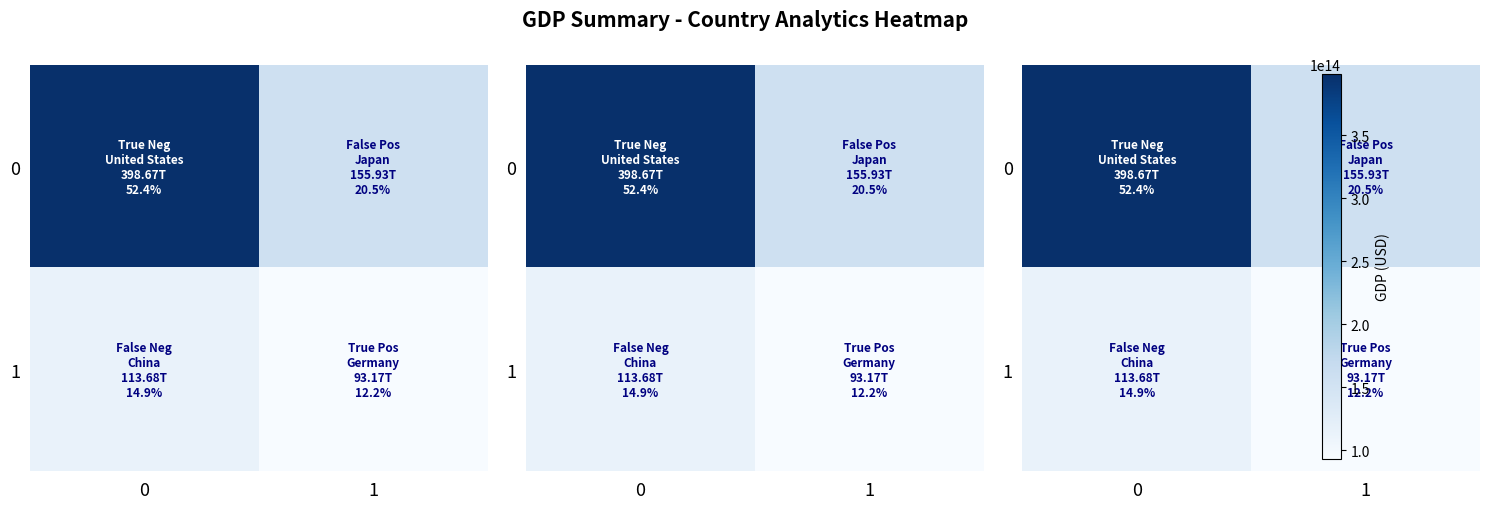

How many categories are shown in the chart?

2